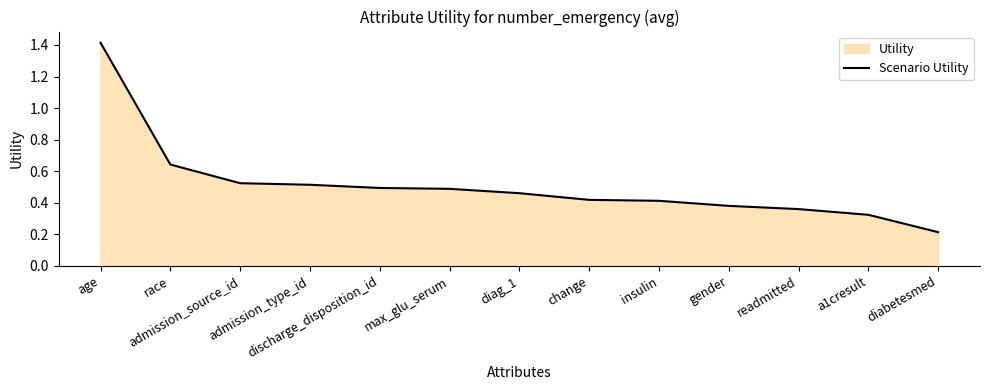

Reading left to right, what are all the values shown in this chart?

age=1.4	race=0.6	admission_source_id=0.5	admission_type_id=0.5	discharge_disposition_id=0.5	max_glu_serum=0.5	diag_1=0.5	change=0.4	insulin=0.4	gender=0.4	readmitted=0.4	a1cresult=0.3	diabetesmed=0.2